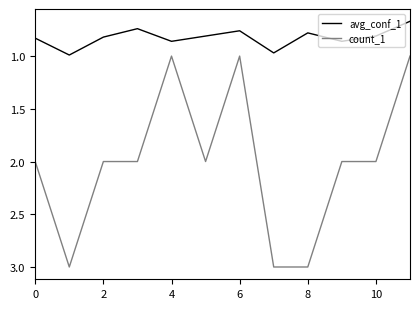

Which series has the widest spread of values?

count_1